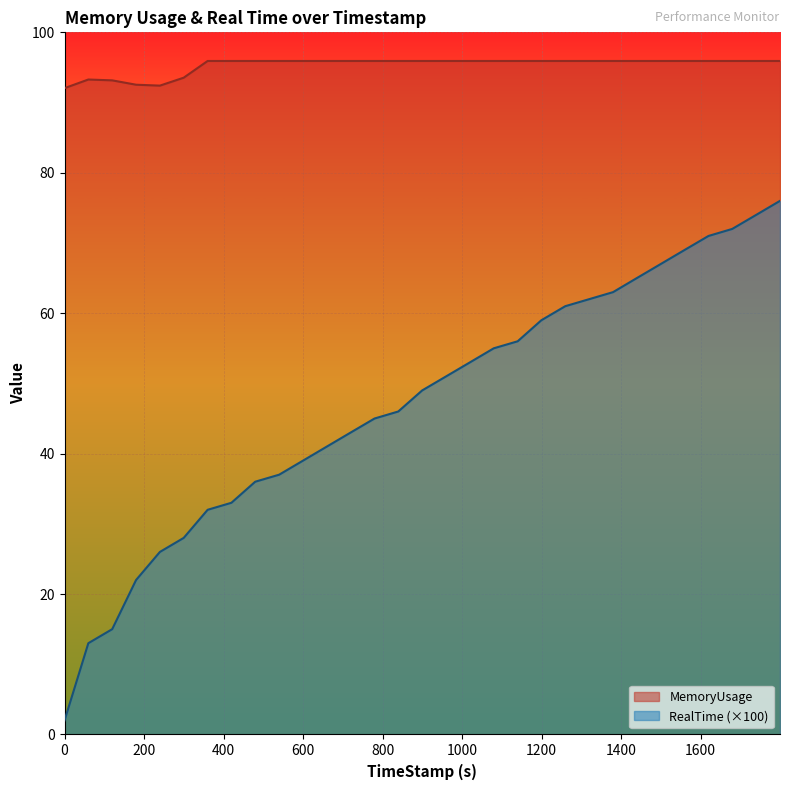

Which series has the largest range (max minus min)?

RealTime (×100)